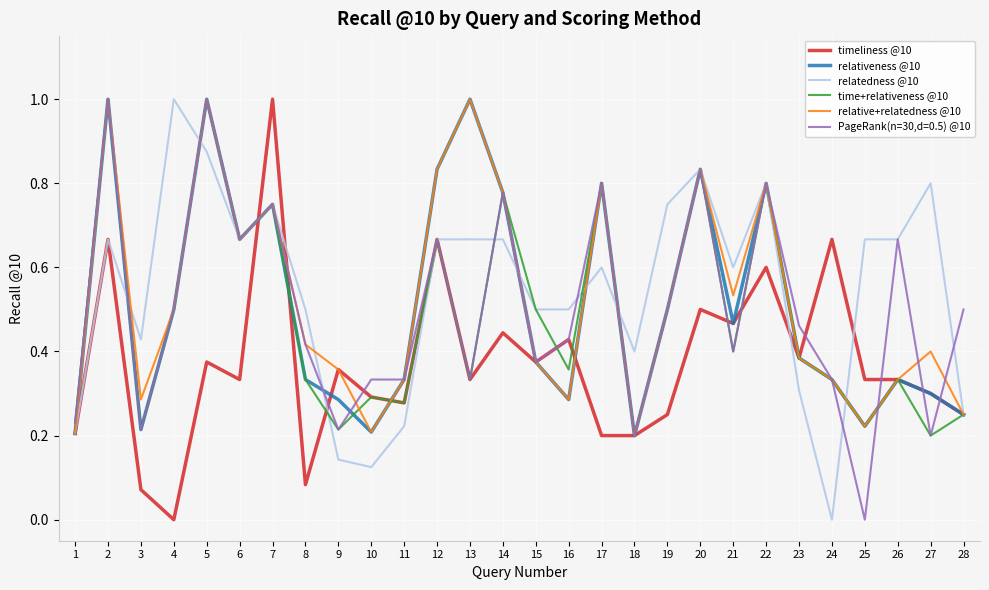

Is the value of relatedness @10 at 22 greater than the value of relativeness @10 at 18?

Yes